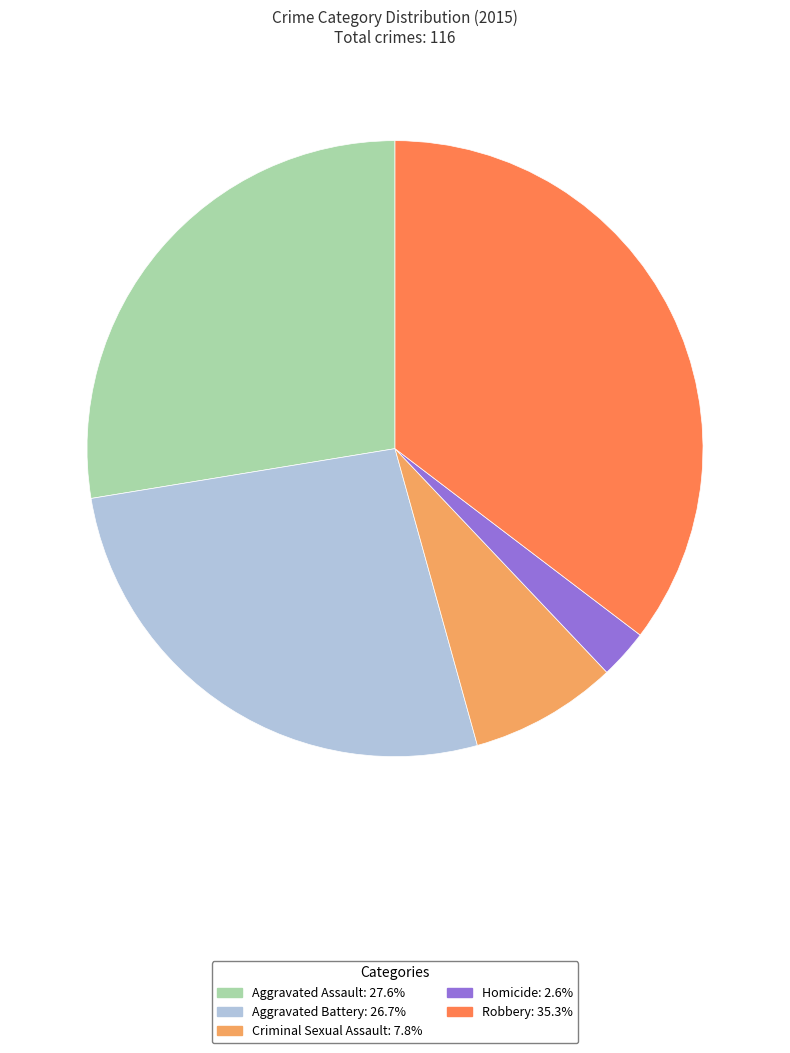

Combined, do Criminal Sexual Assault and Aggravated Battery account for over 50%?

No